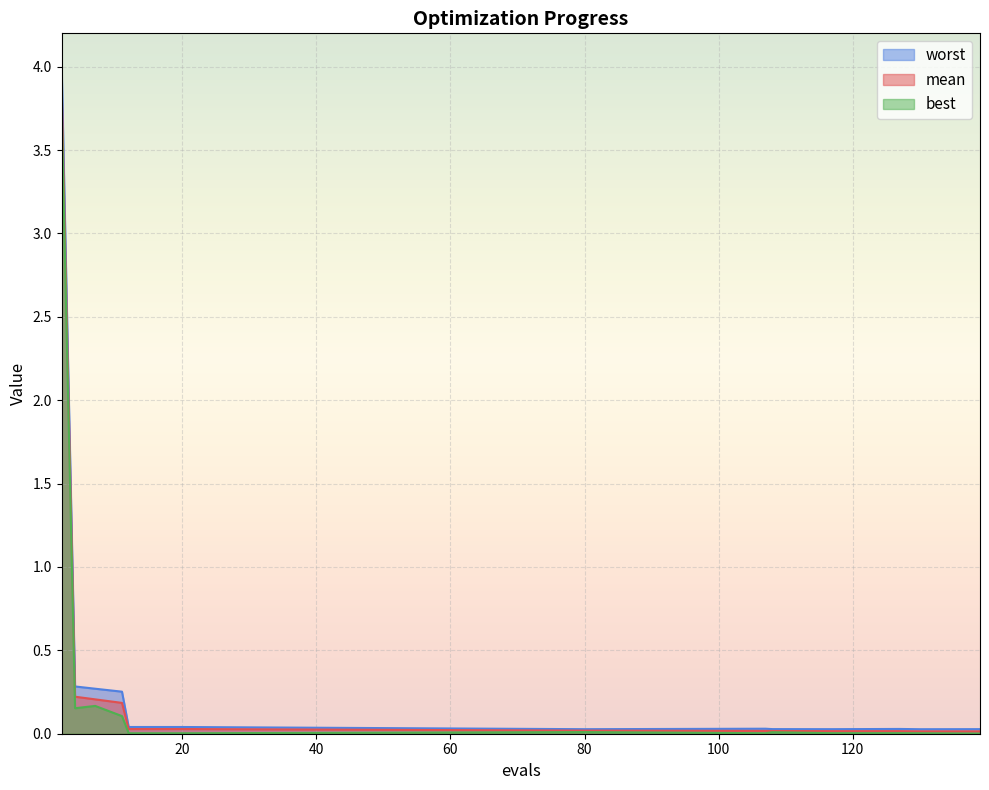

Where is the first local maximum for best?

7